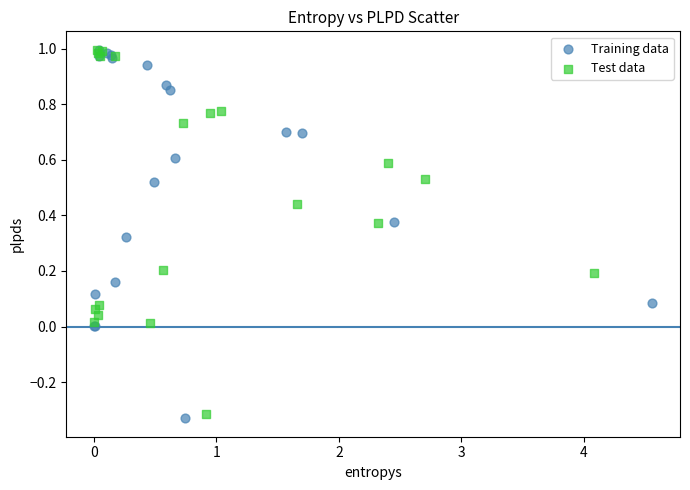

What are all the series names shown in the legend?

Training data, Test data